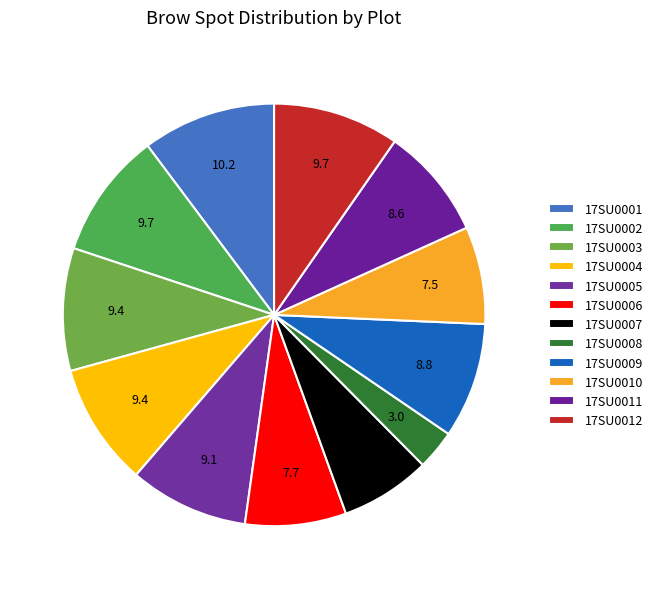

Do 17SU0005 and 17SU0011 together represent more than half of the pie?

No